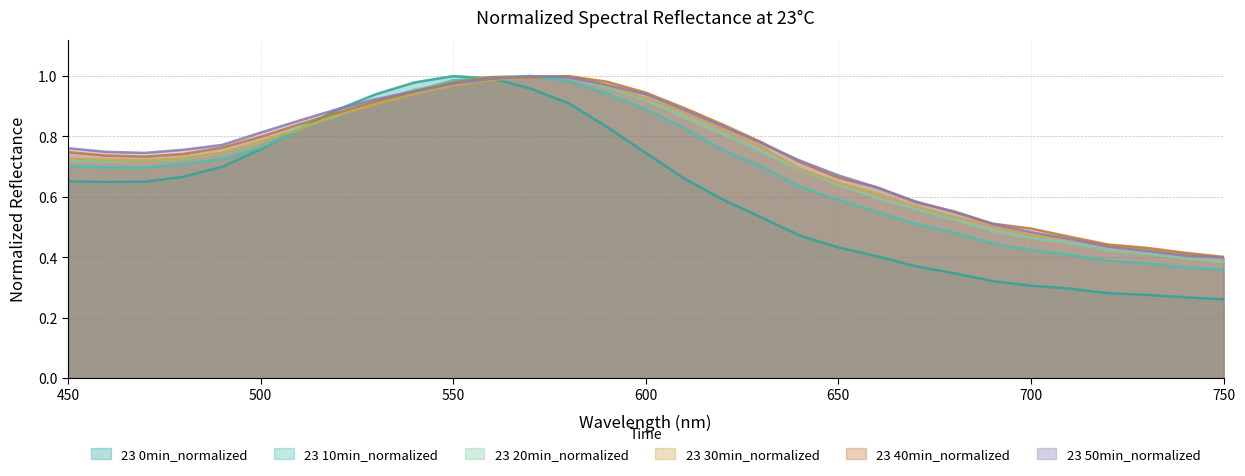

Between 460 and 550, which series saw the biggest shift?

23 0min_normalized